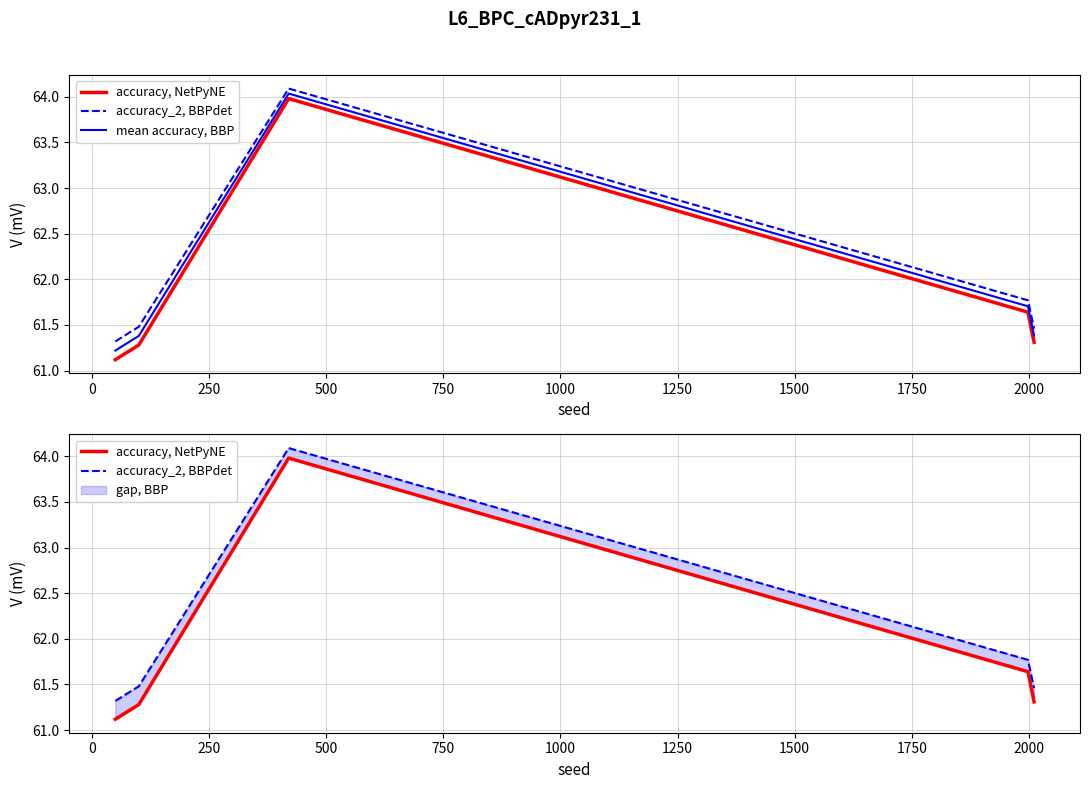

Between 250 and 750, which series saw the biggest shift?

accuracy, NetPyNE